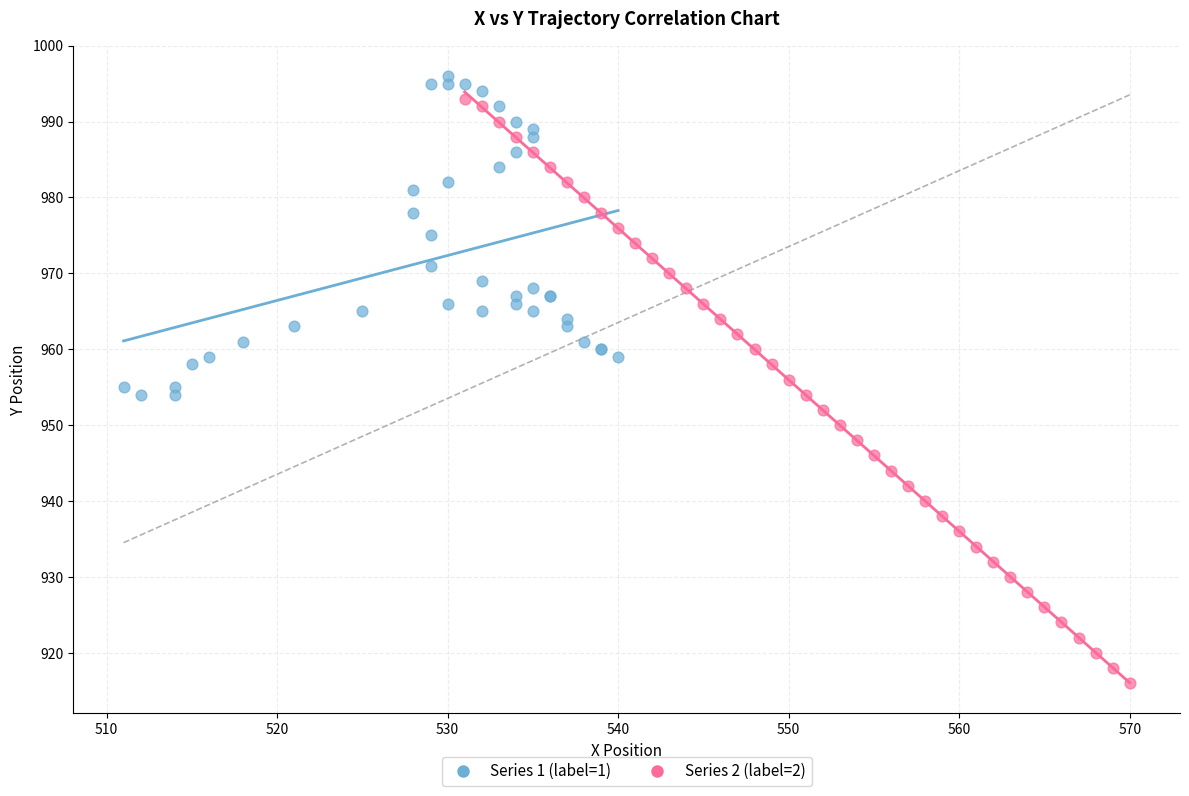

Which series has the widest spread of Y values?

Series 2 (label=2)